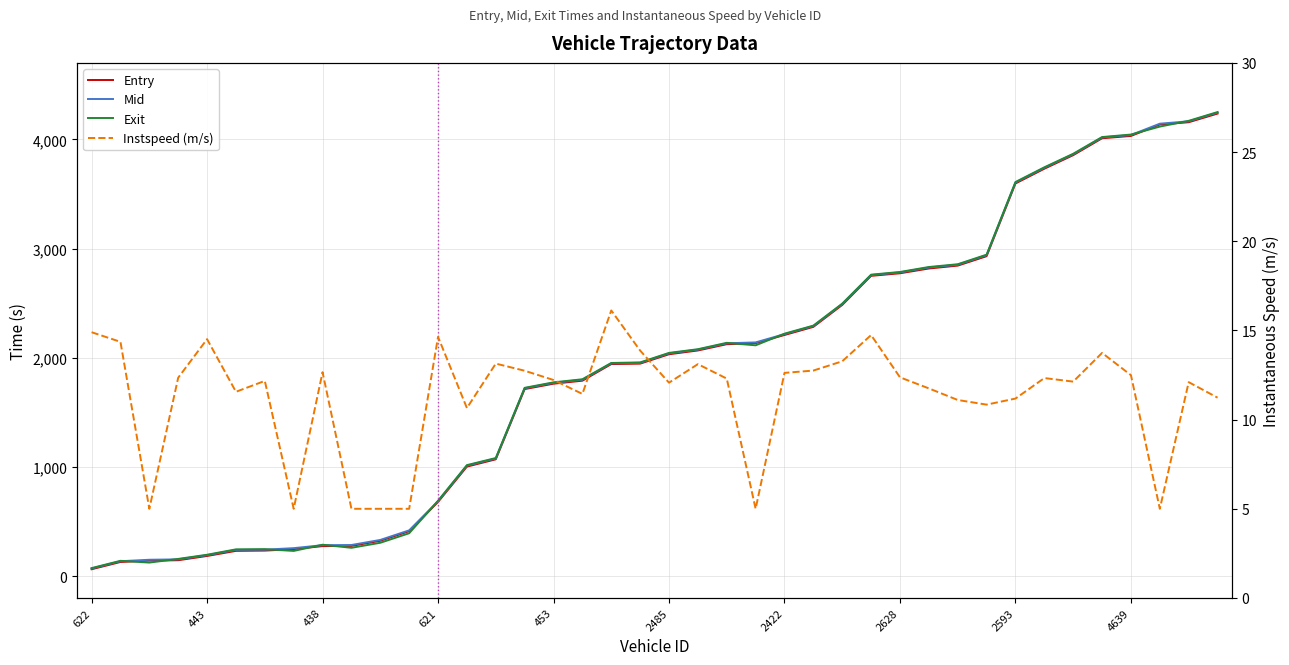

True or false: Entry has more than 1 points higher than both neighbors.

False